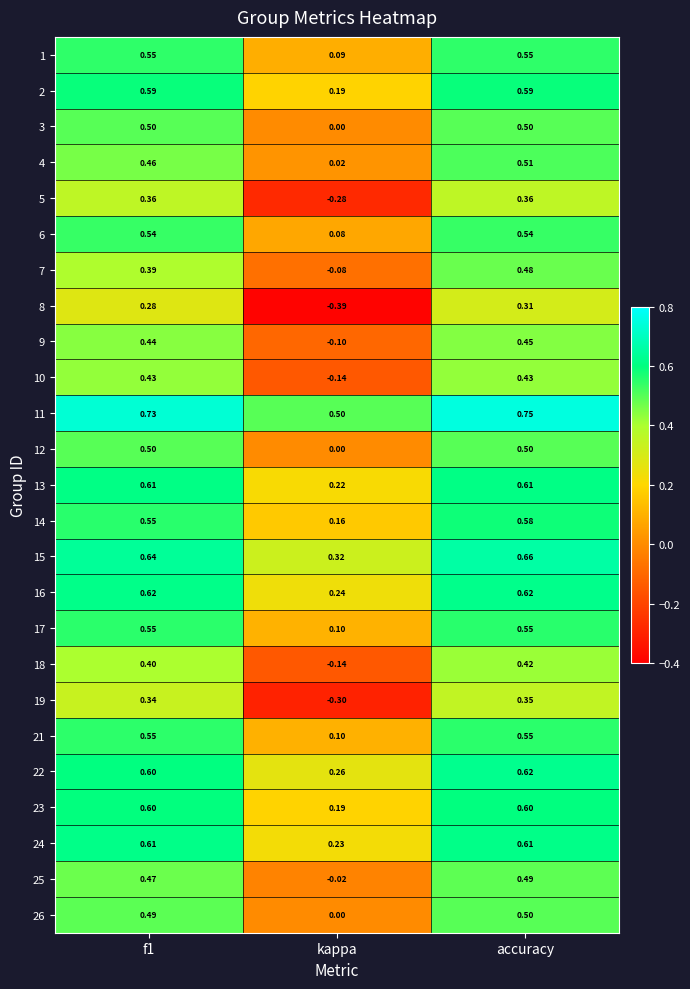

Is the value of 25 at accuracy greater than the value of 15 at accuracy?

No